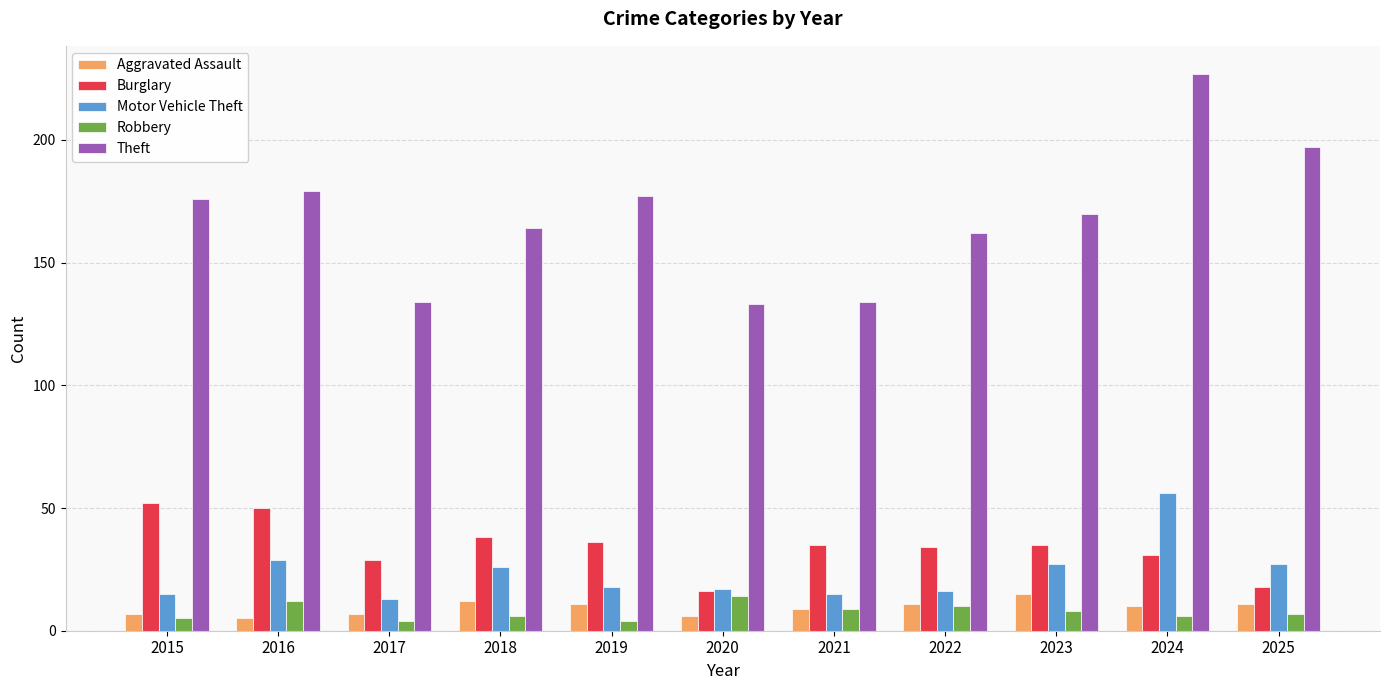

Which series has the widest spread of values?

Theft